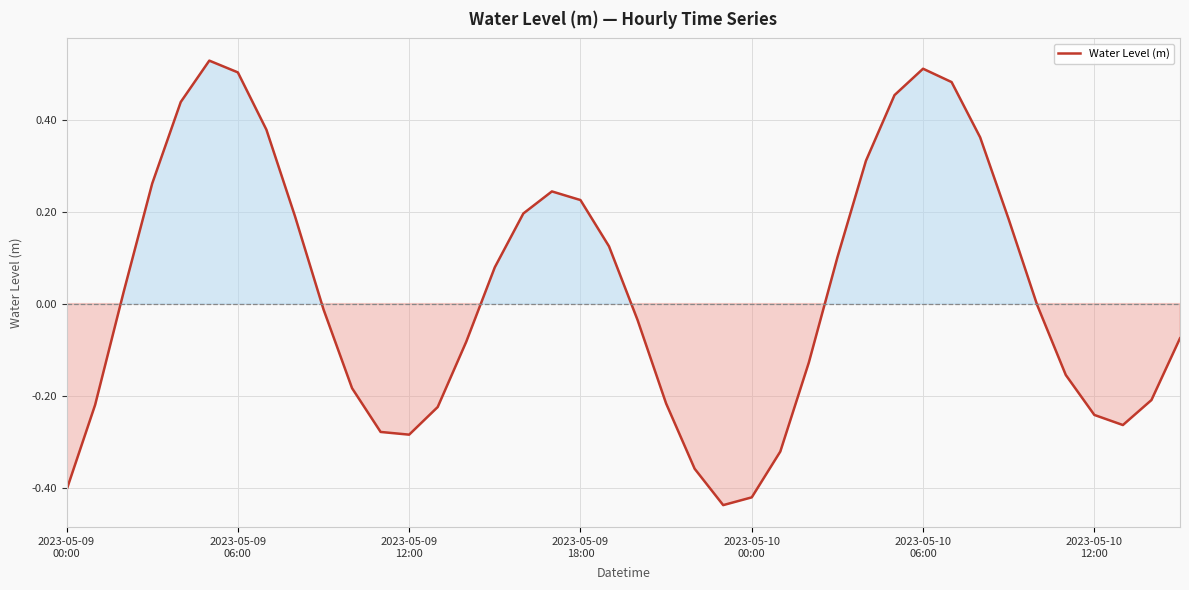

What is the difference between the maximum and minimum values?

1.0